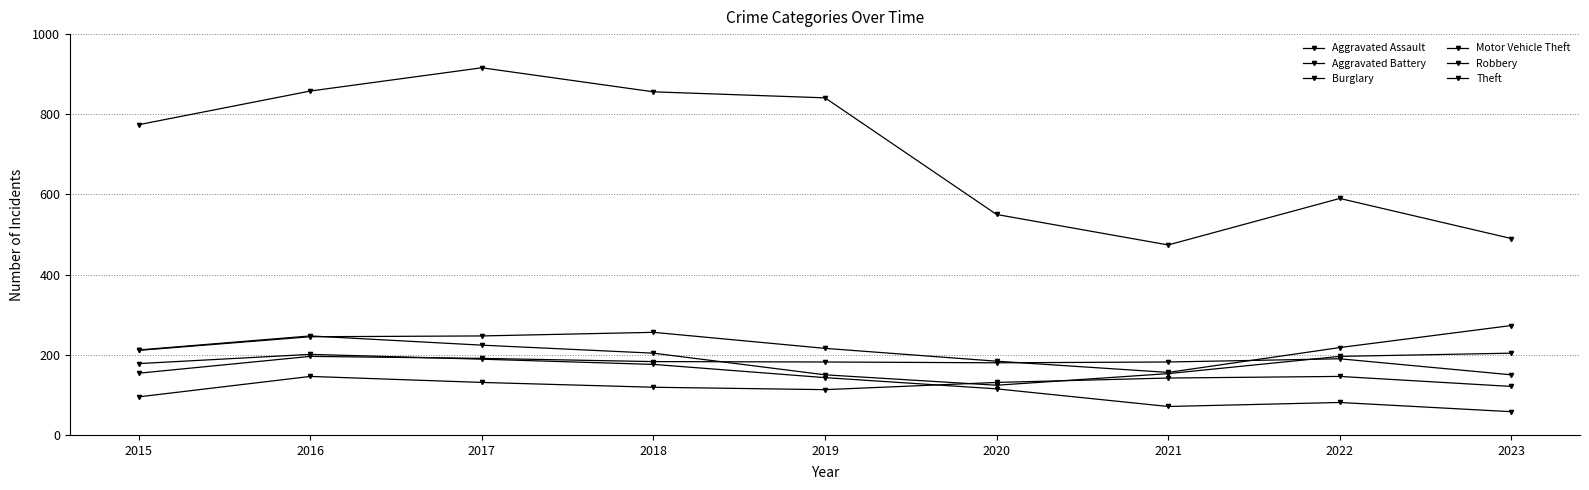

Is it true that Robbery equals 44 at 2019?

False